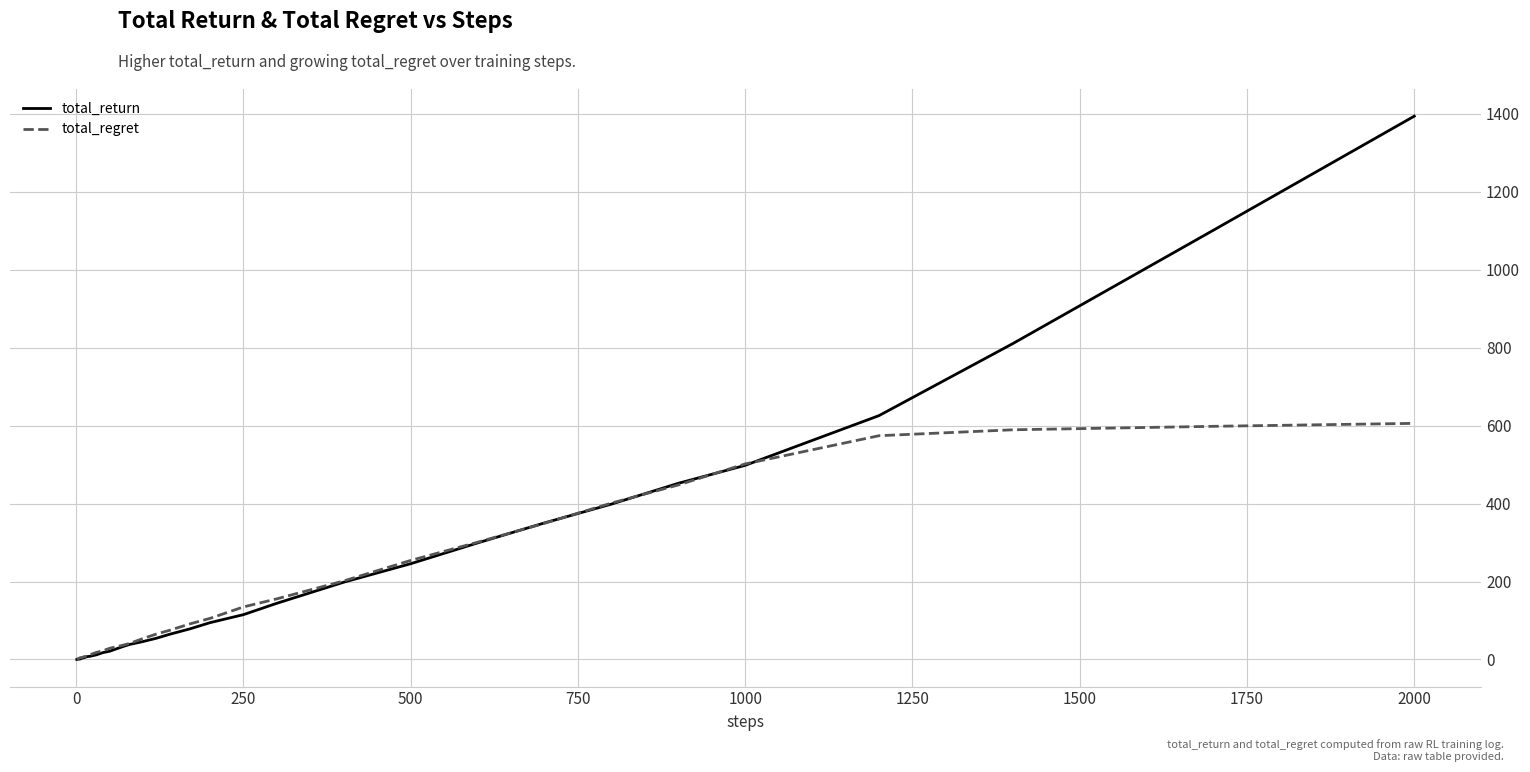

List the series in order of their peak value, lowest first.

total_regret, total_return